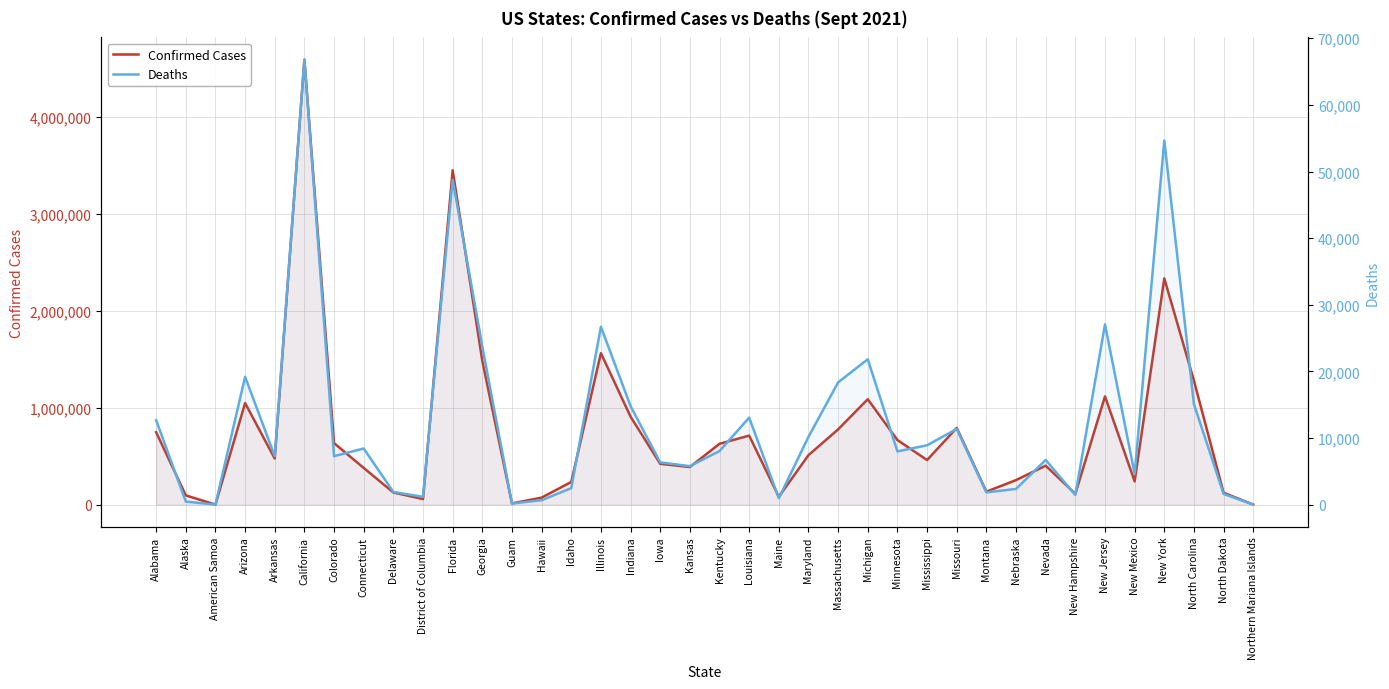

Reading left to right, extract all data points from this chart.

Confirmed Cases: Alabama=747606	Alaska=95175	American Samoa=0	Arizona=1048600	Arkansas=475001	California=4594941	Colorado=634888	Connecticut=378933	Delaware=125105	District of Columbia=56966	Florida=3452700	Georgia=1484274	Guam=12379	Hawaii=71891	Idaho=233907	Illinois=1564386	Indiana=907951	Iowa=421168	Kansas=388019	Kentucky=627884	Louisiana=712574	Maine=80513	Maryland=510543	Massachusetts=777022	Michigan=1088201	Minnesota=666496	Mississippi=460312	Missouri=791678	Montana=133715	Nebraska=253080	Nevada=401901	New Hampshire=111111	New Jersey=1117506	New Mexico=239886	New York=2335720	North Carolina=1279500	North Dakota=122559	Northern Mariana Islands=250
Deaths: Alabama=12676	Alaska=458	American Samoa=0	Arizona=19187	Arkansas=7267	California=66793	Colorado=7274	Connecticut=8424	Delaware=1900	District of Columbia=1165	Florida=48772	Georgia=23741	Guam=159	Hawaii=660	Idaho=2472	Illinois=26694	Indiana=14783	Iowa=6337	Kansas=5770	Kentucky=8042	Louisiana=13056	Maine=961	Maryland=10176	Massachusetts=18349	Michigan=21821	Minnesota=7985	Mississippi=8905	Missouri=11360	Montana=1834	Nebraska=2356	Nevada=6702	New Hampshire=1441	New Jersey=27058	New Mexico=4605	New York=54656	North Carolina=15075	North Dakota=1605	Northern Mariana Islands=2